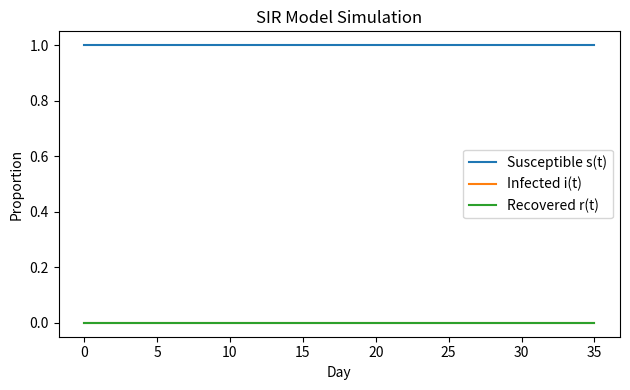

What is the highest value of the Susceptible s(t) series?

1.0